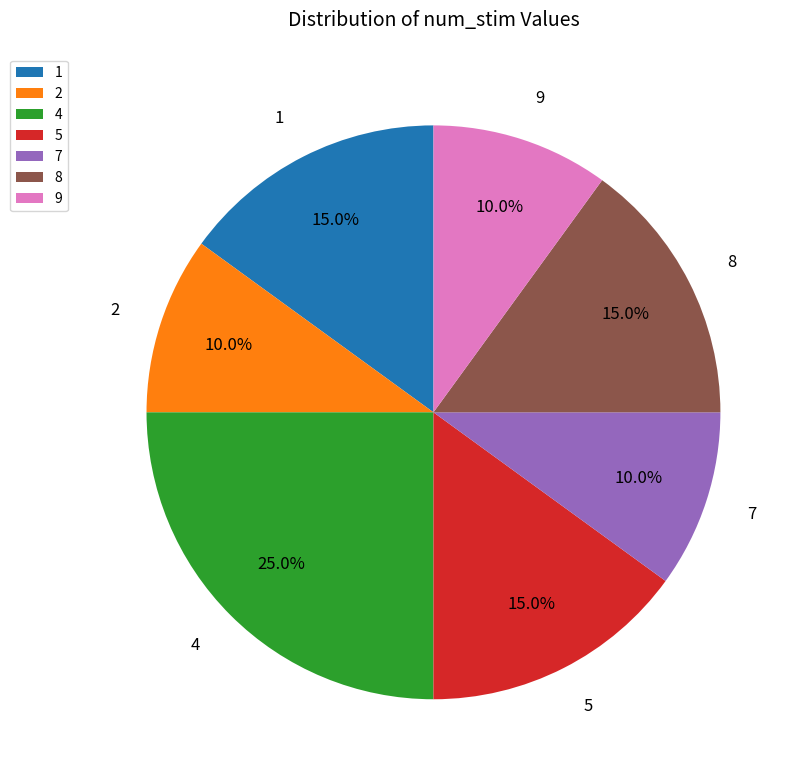

Is there a majority slice in this chart?

No